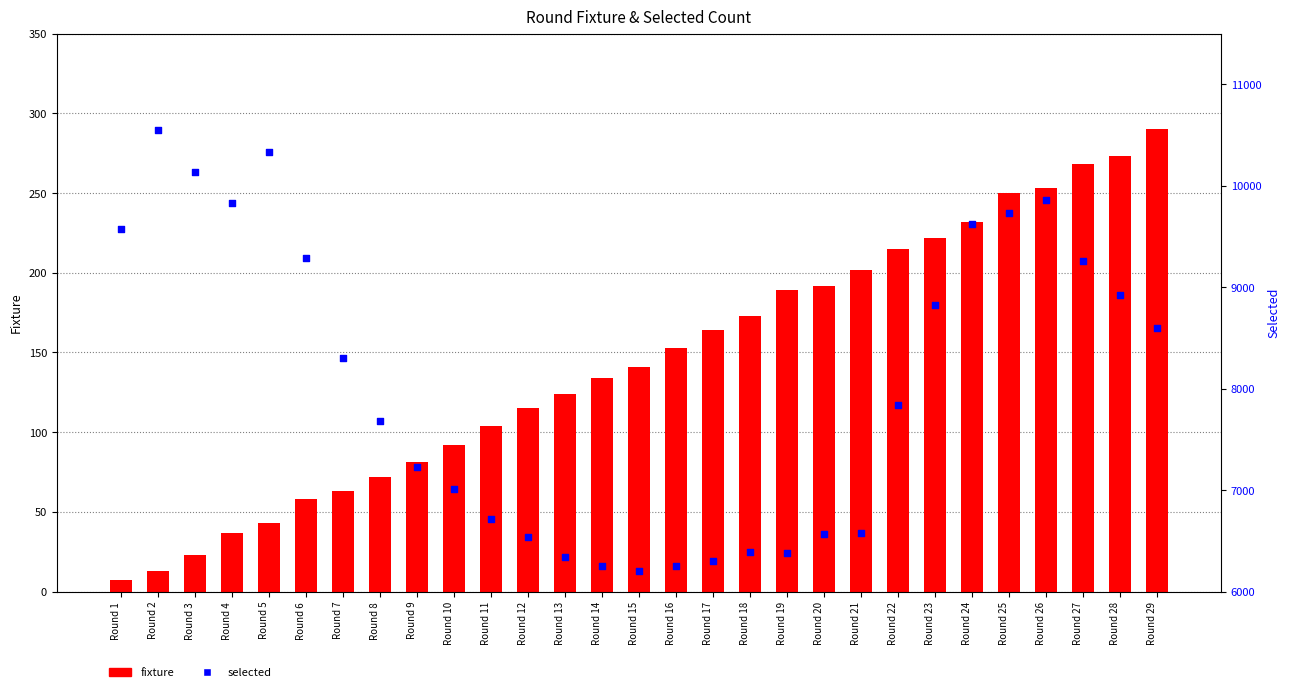

What are all the series names shown in the legend?

fixture, selected